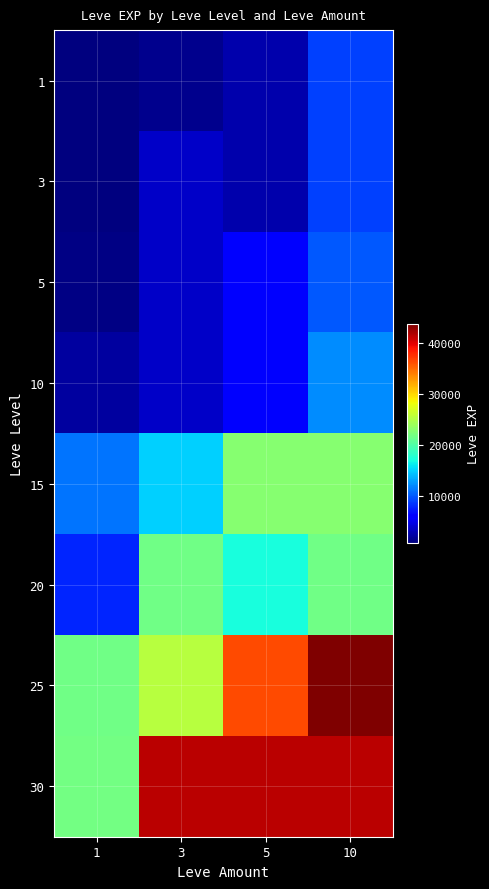

What is the total value across all series at 10?

169280